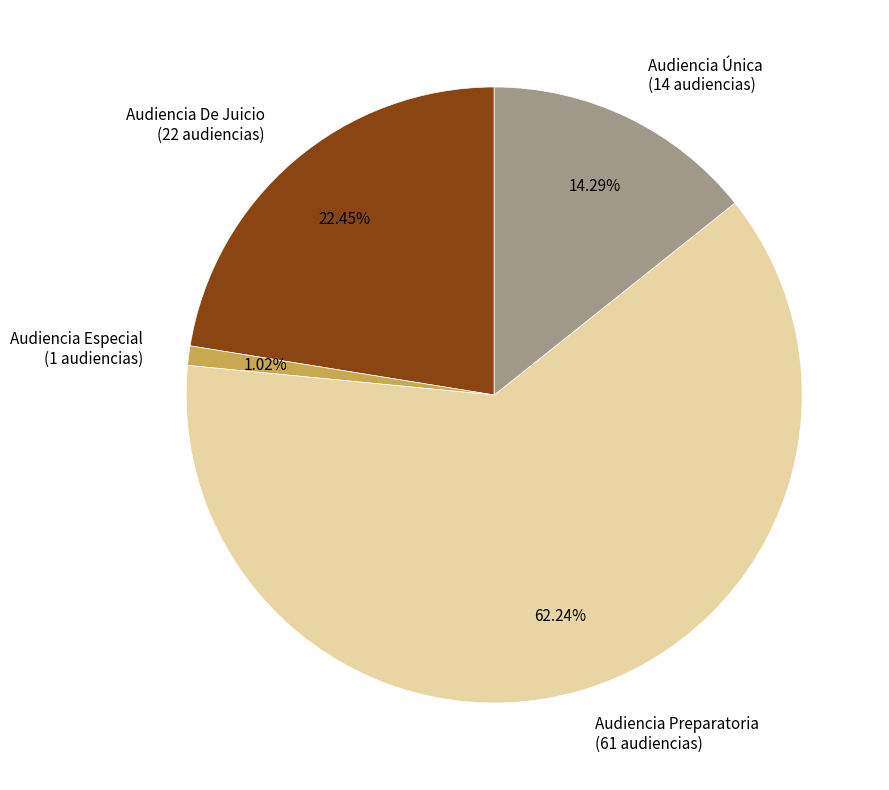

Between Audiencia Única (14 audiencias) and Audiencia De Juicio (22 audiencias), which is larger?

Audiencia De Juicio (22 audiencias)